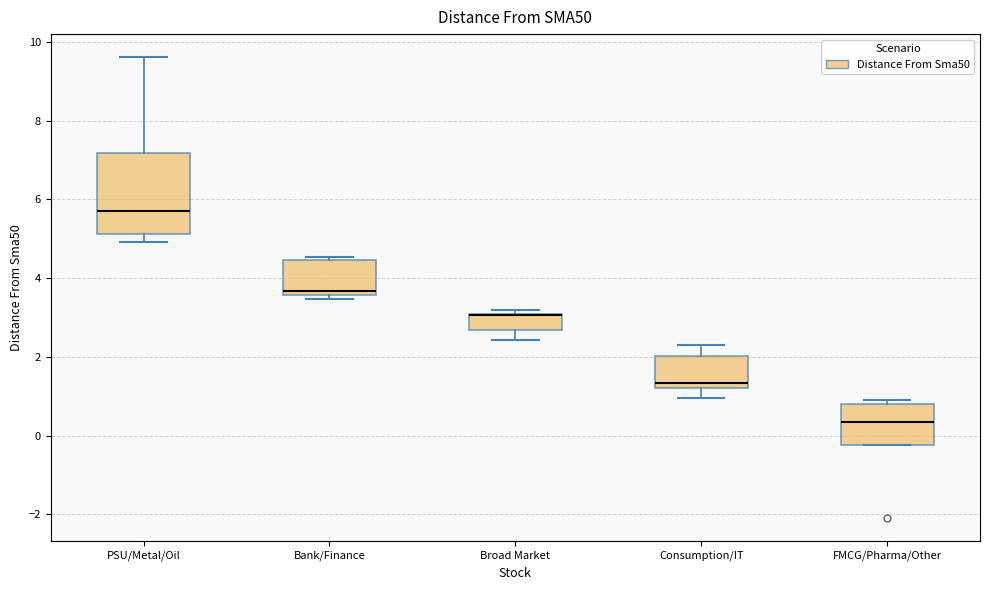

Where does the median line of the box for Consumption/IT sit on the y-axis? The values are not printed on the chart, so give them approximately, as read against the axis.

1.4